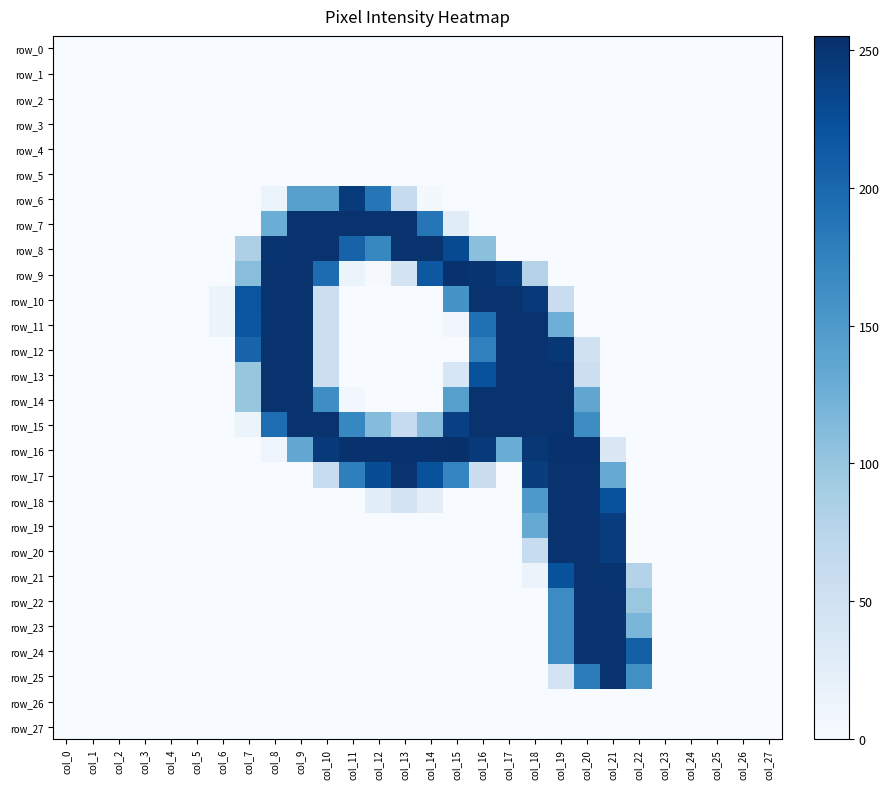

At how many categories does at least one series exceed 210?

15